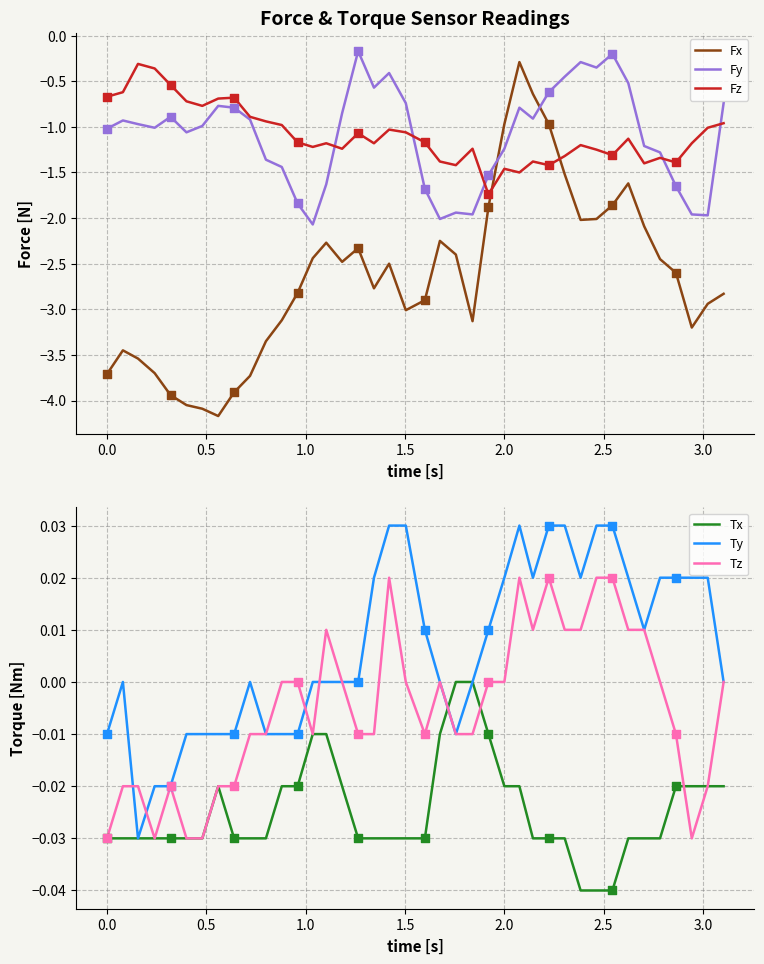

Which series contains the highest Y value?

Ty